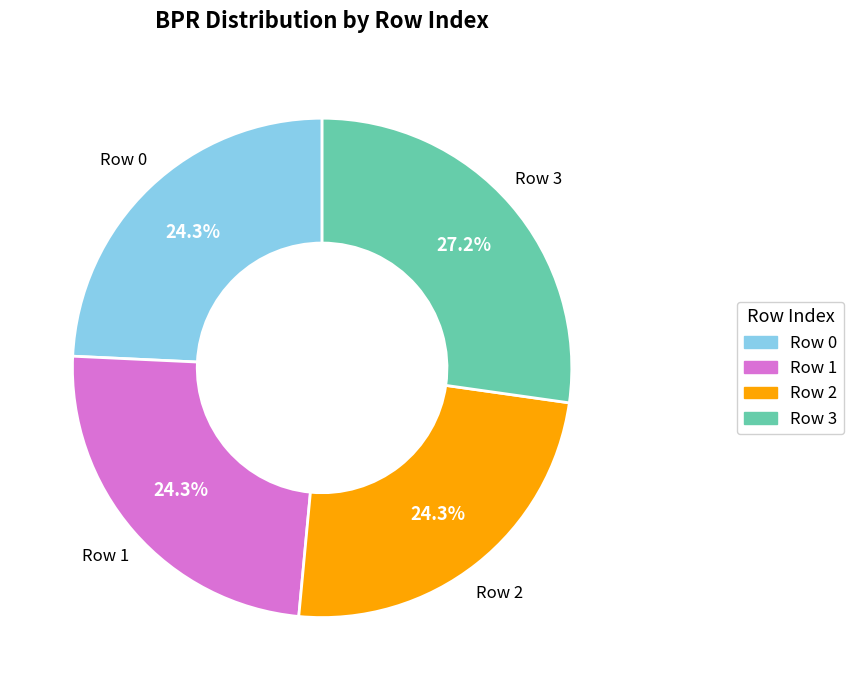

Between Row 1 and Row 3, which is larger?

Row 3